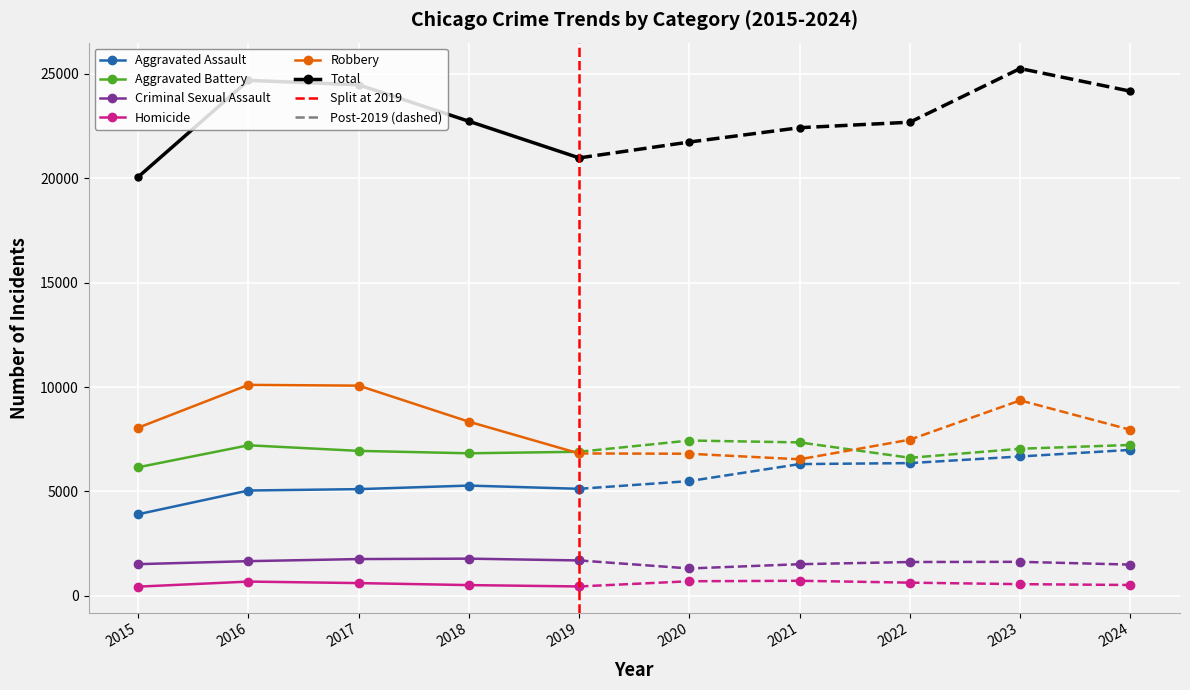

What are all the series names shown in the legend?

Aggravated Assault, Aggravated Battery, Criminal Sexual Assault, Homicide, Robbery, Total